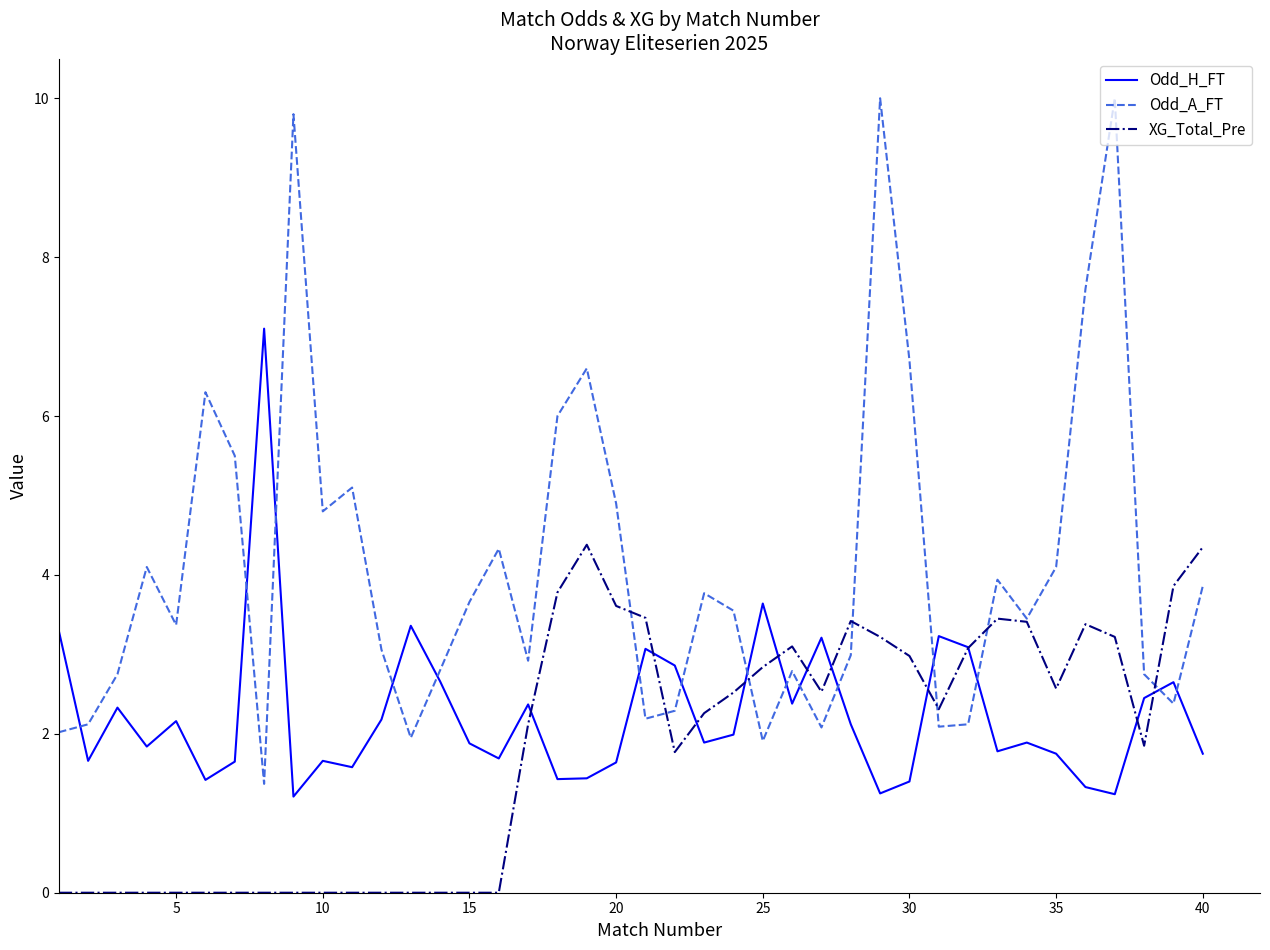

At how many categories does at least one series exceed 8?

3